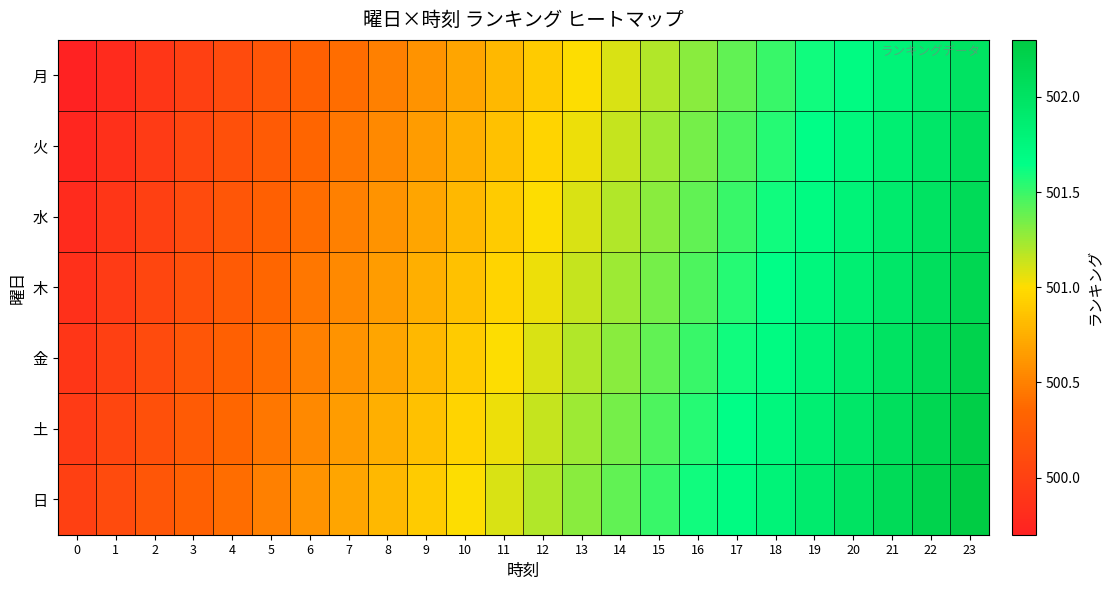

At which category is the sum across all series the highest?

23